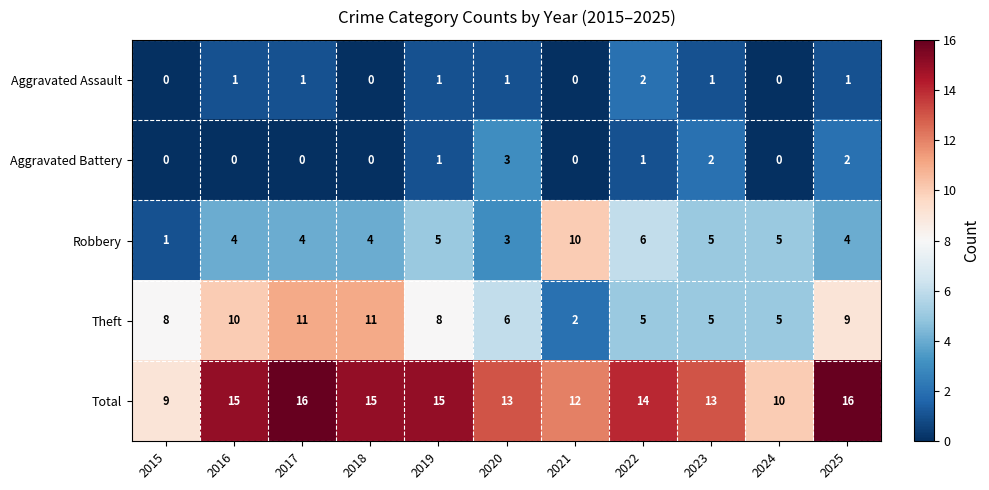

Count the number of categories in the chart.

11